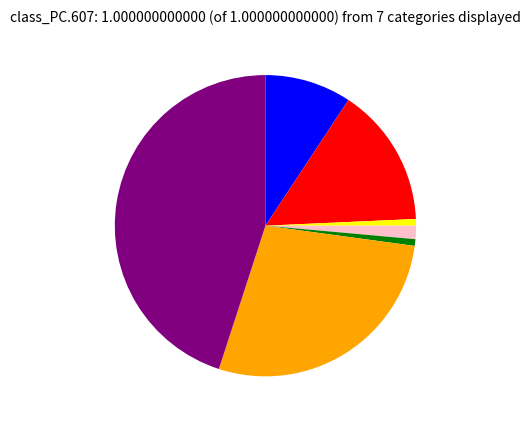

Is there any slice that represents more than half of the pie?

No